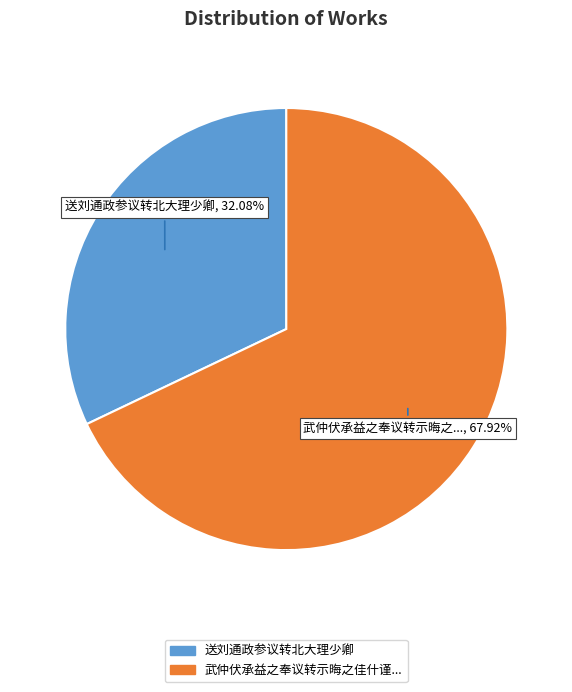

Is there any slice that represents more than half of the pie?

Yes